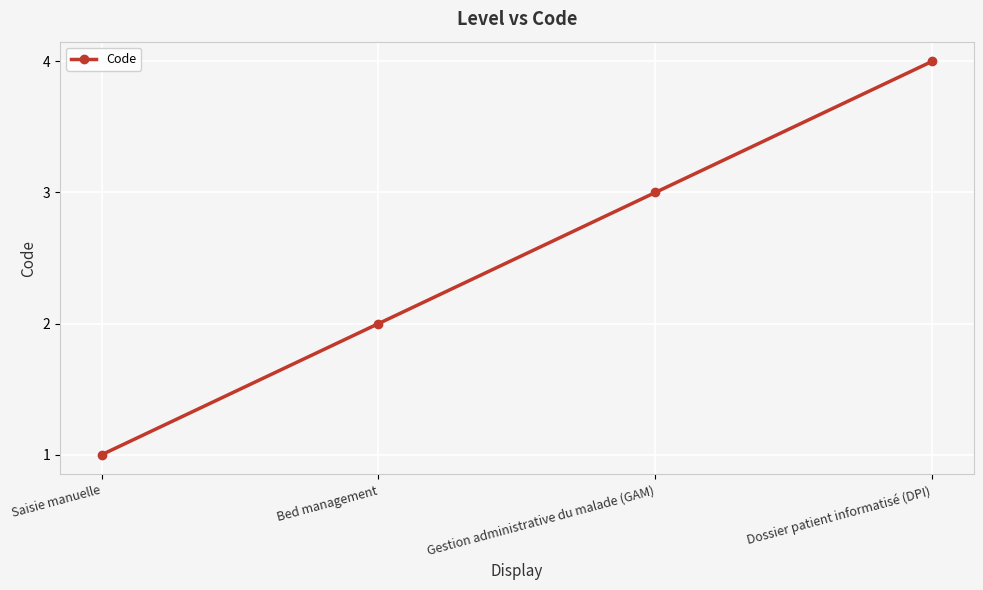

What position from the left is Dossier patient informatisé (DPI)?

4